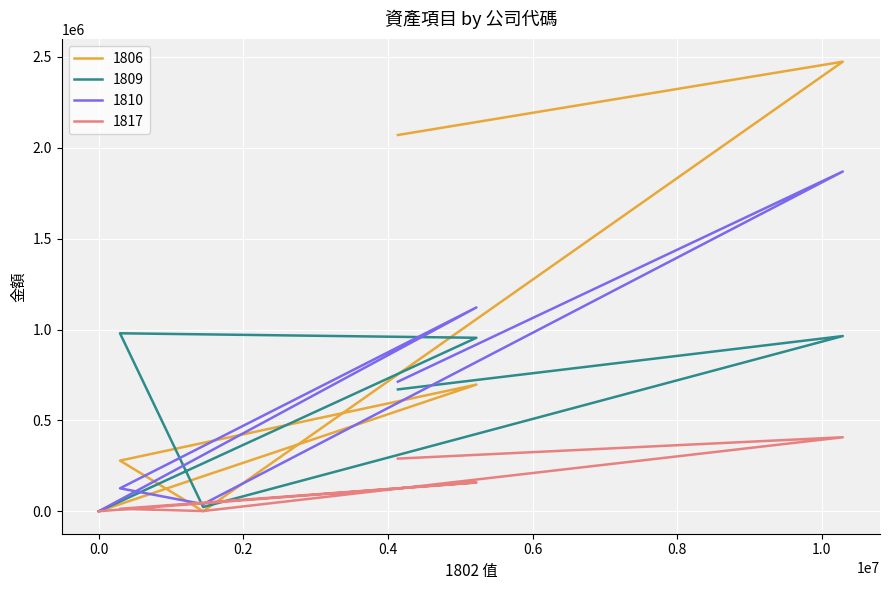

Which series has the widest spread of values?

1806